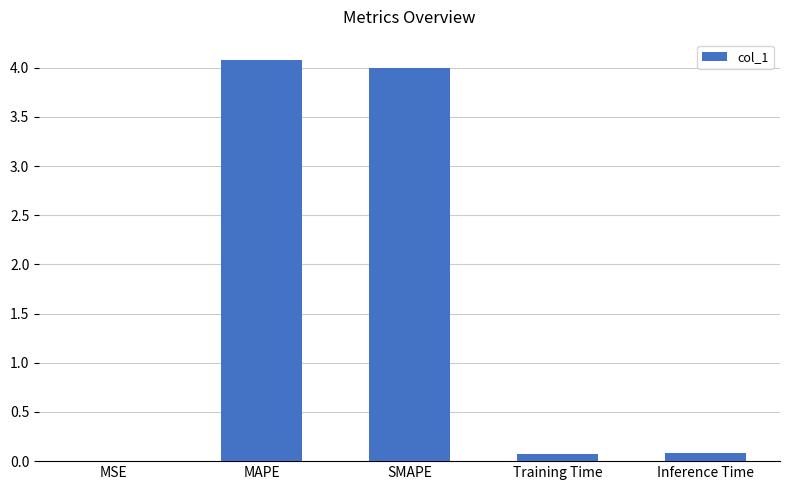

True or false: the data shows 0.0 at MSE.

True